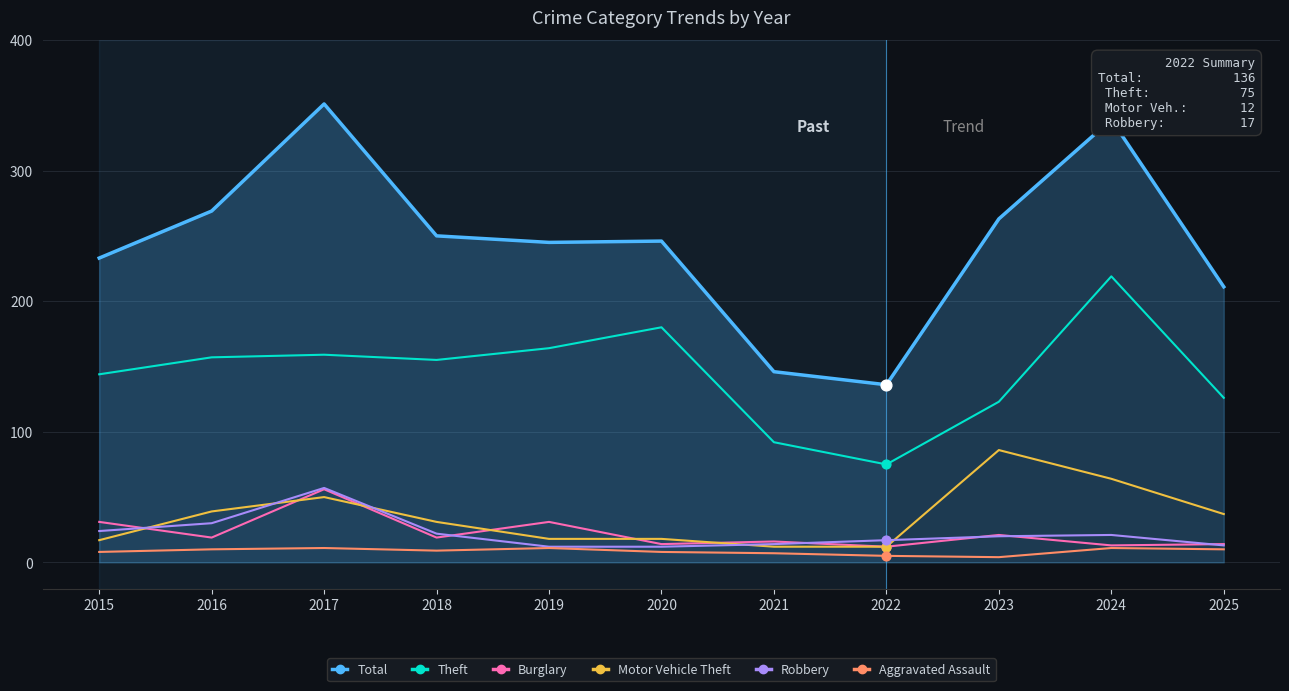

Is the value of Robbery at 2019 greater than the value of Burglary at 2017?

No